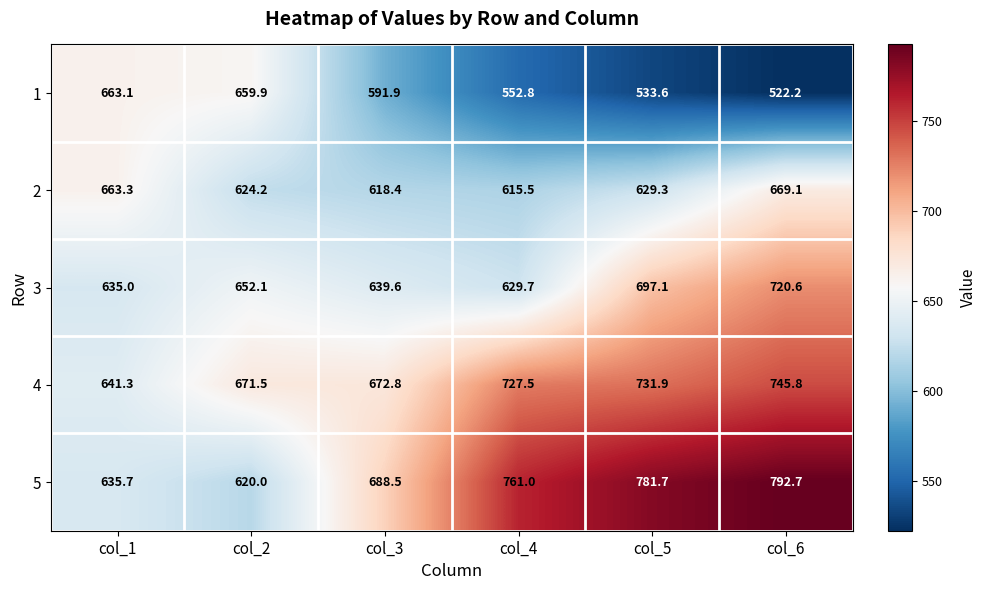

The 2 series shows 311.2 at col_3. True or false?

False